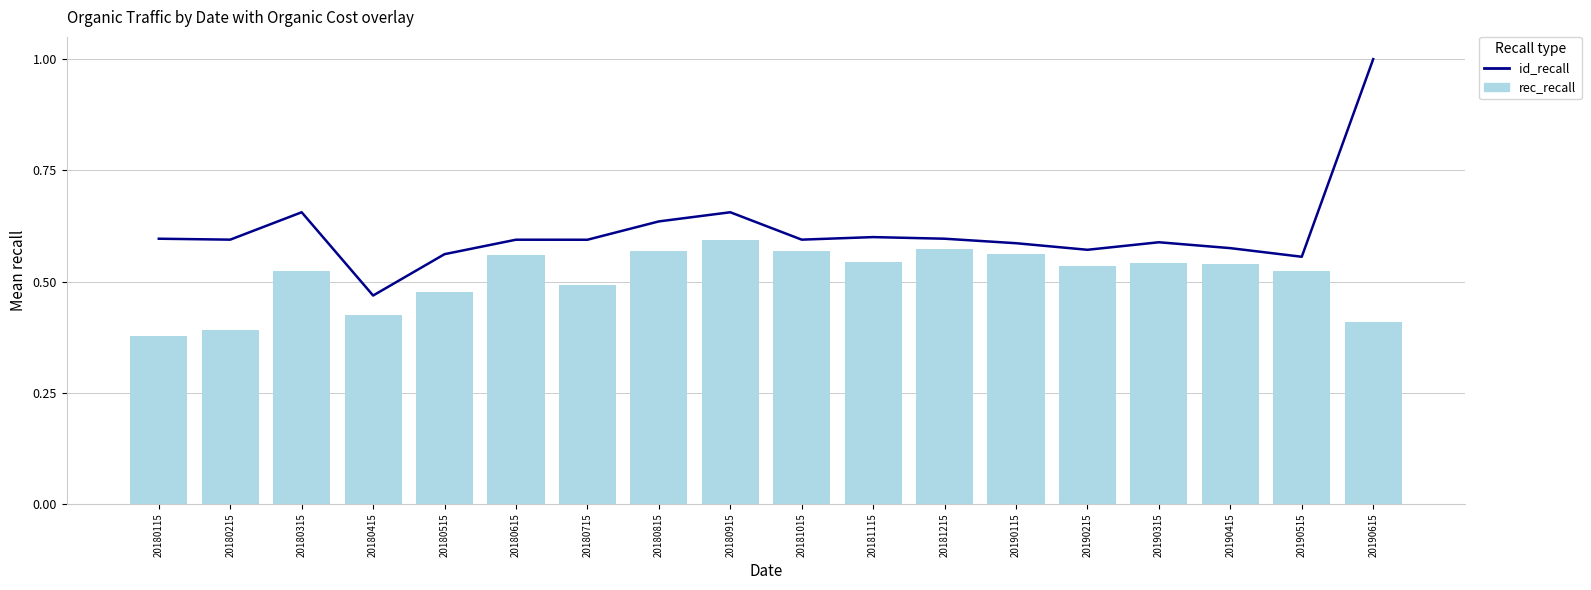

What is the difference between the maximum and minimum values in the rec_recall series?

0.2